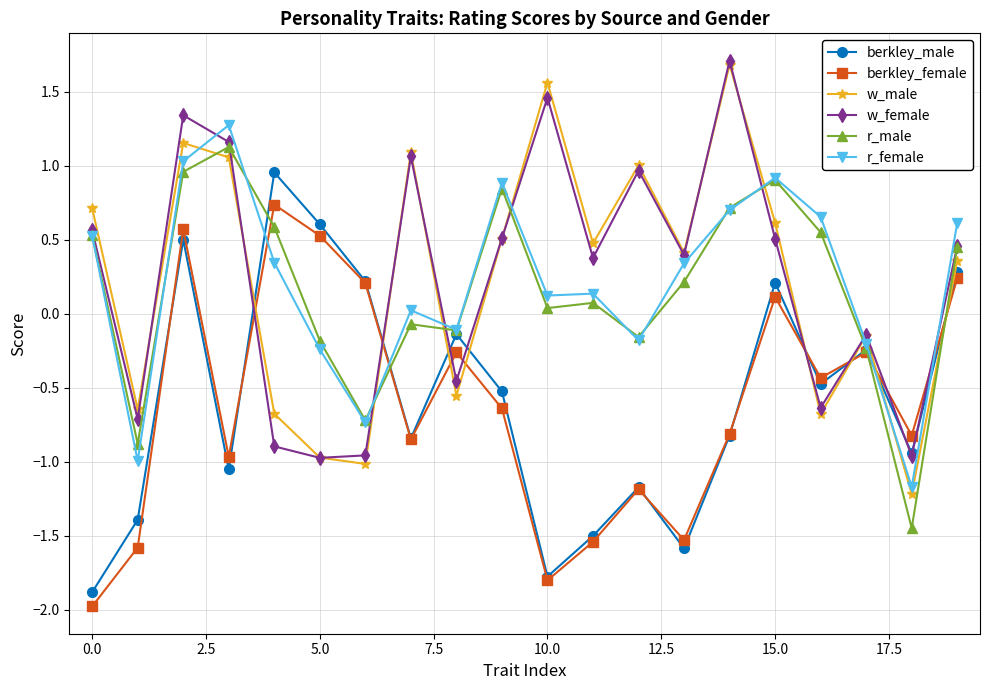

What is the highest value of the w_female series?

1.7